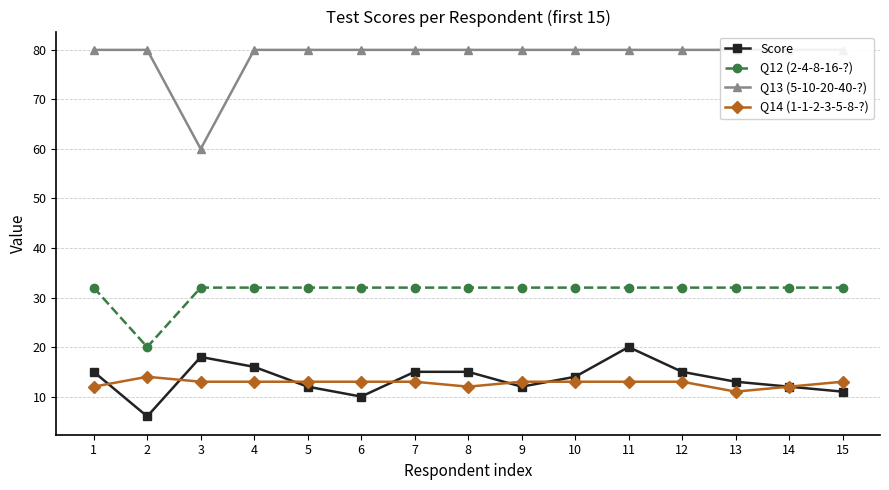

Which has a higher value, 14 or 11?

11